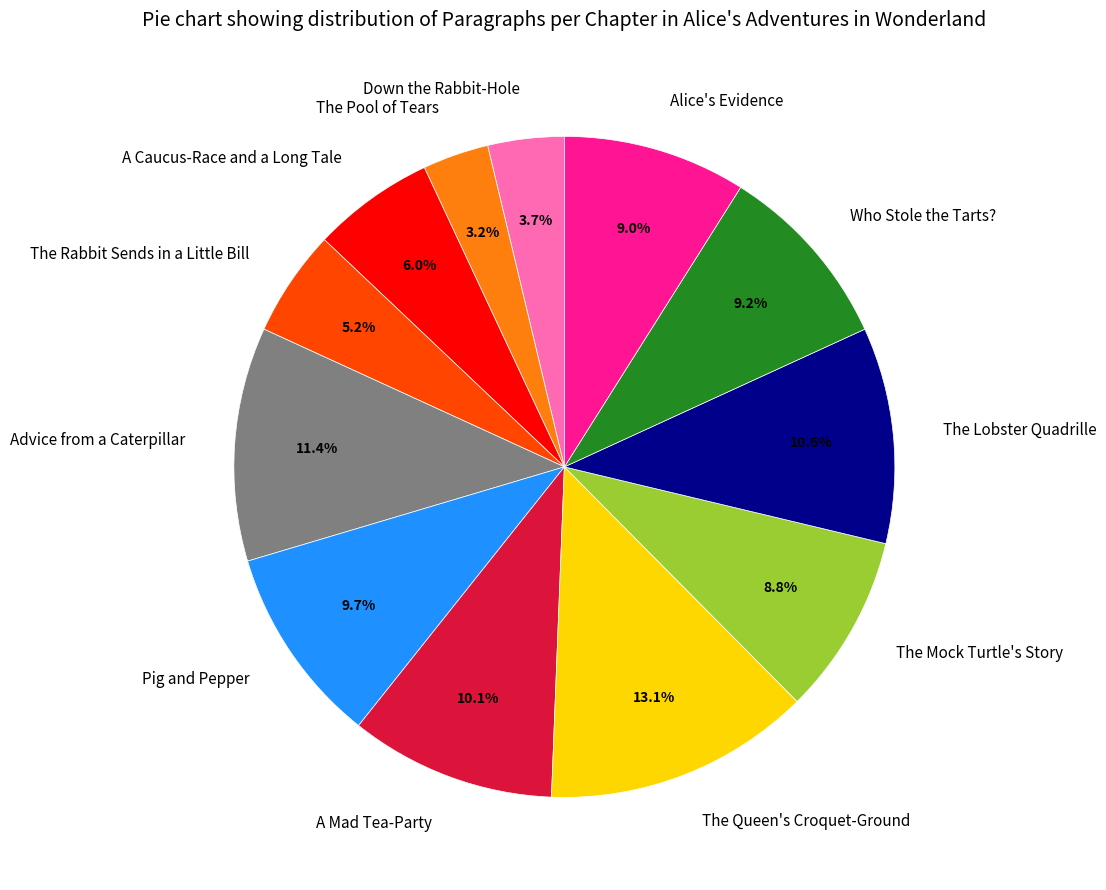

Is there a majority slice in this chart?

No